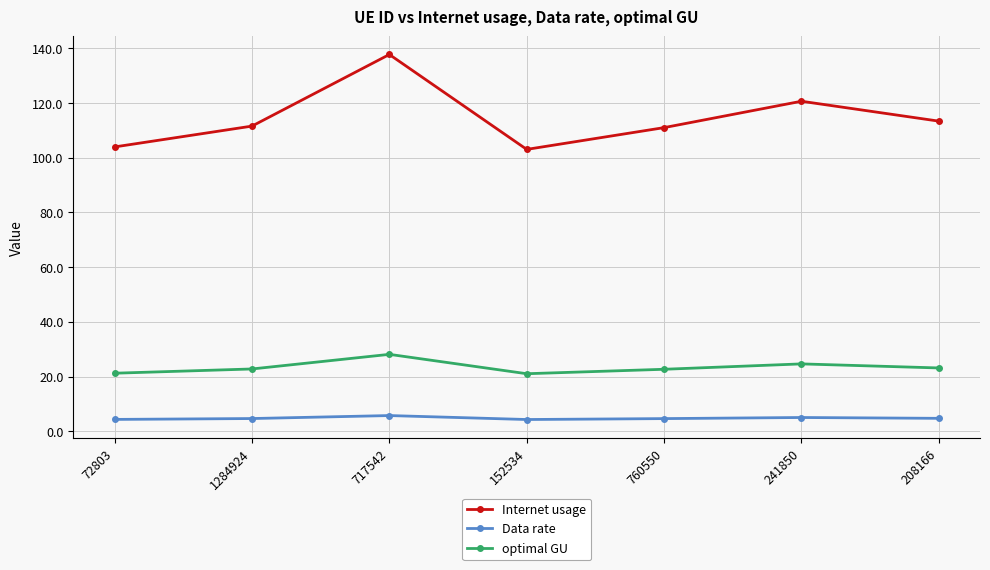

What position from the right is 717542?

5